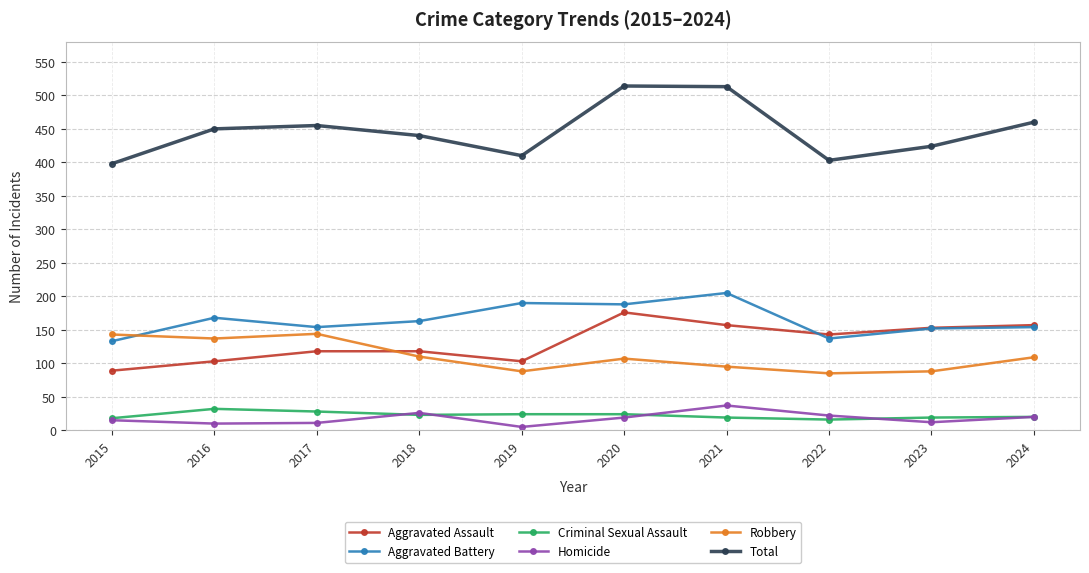

What is the total value across all series at 2021?

1026